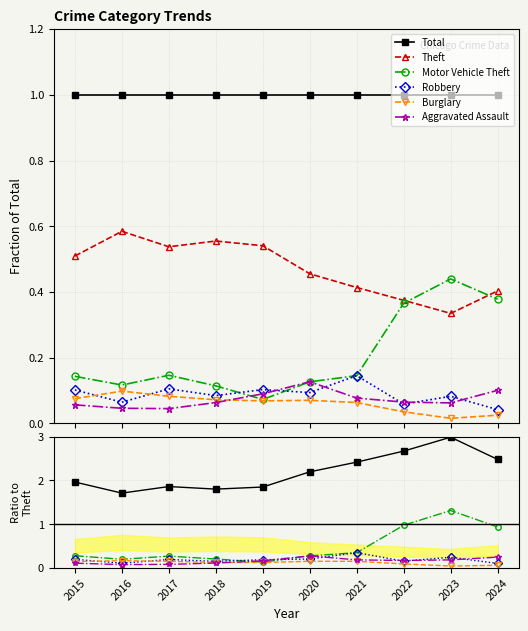

At which category does Motor Vehicle Theft reach its first local peak?

2017